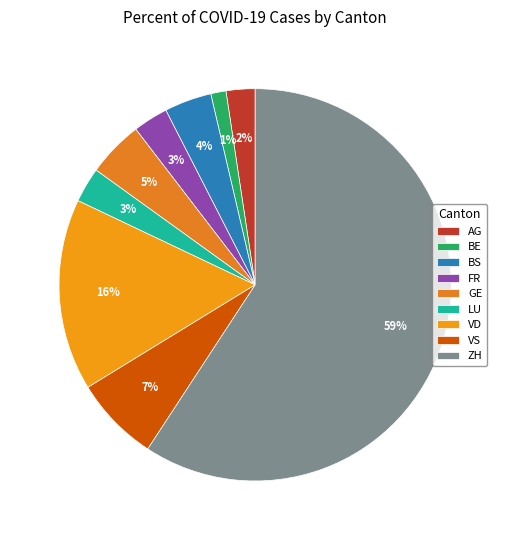

How many segments does this pie chart have?

9